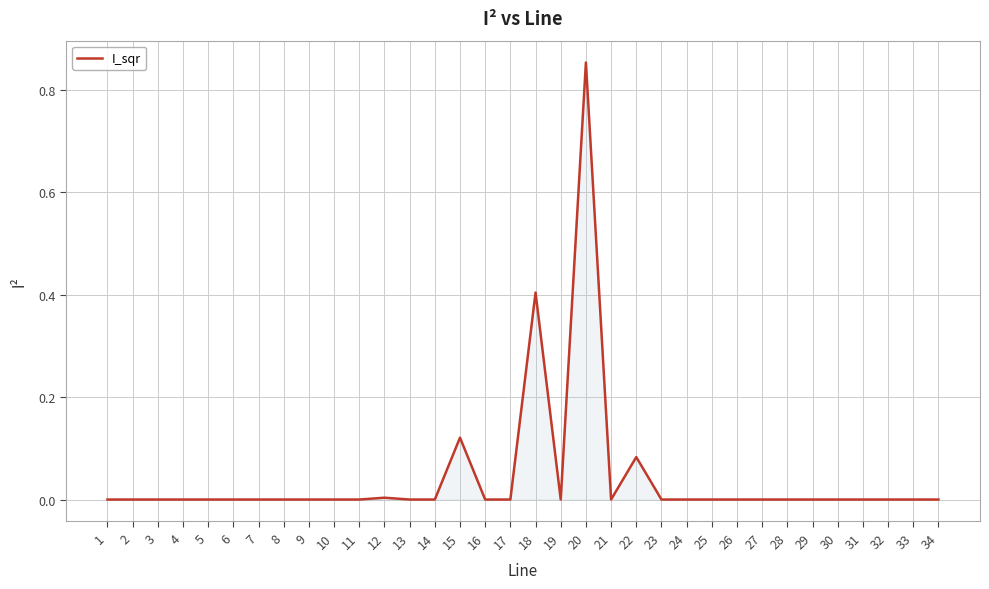

Is it true that the value at 26 is 0.0?

True